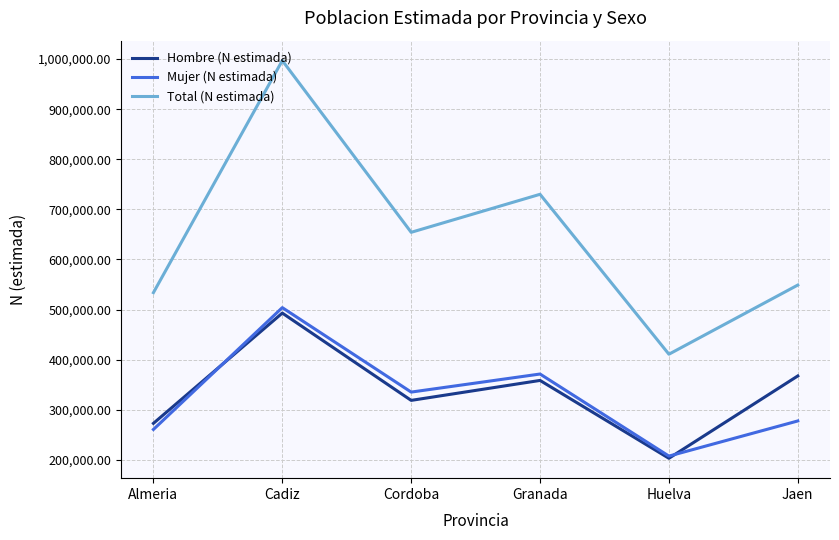

How many lines are shown in the chart?

3